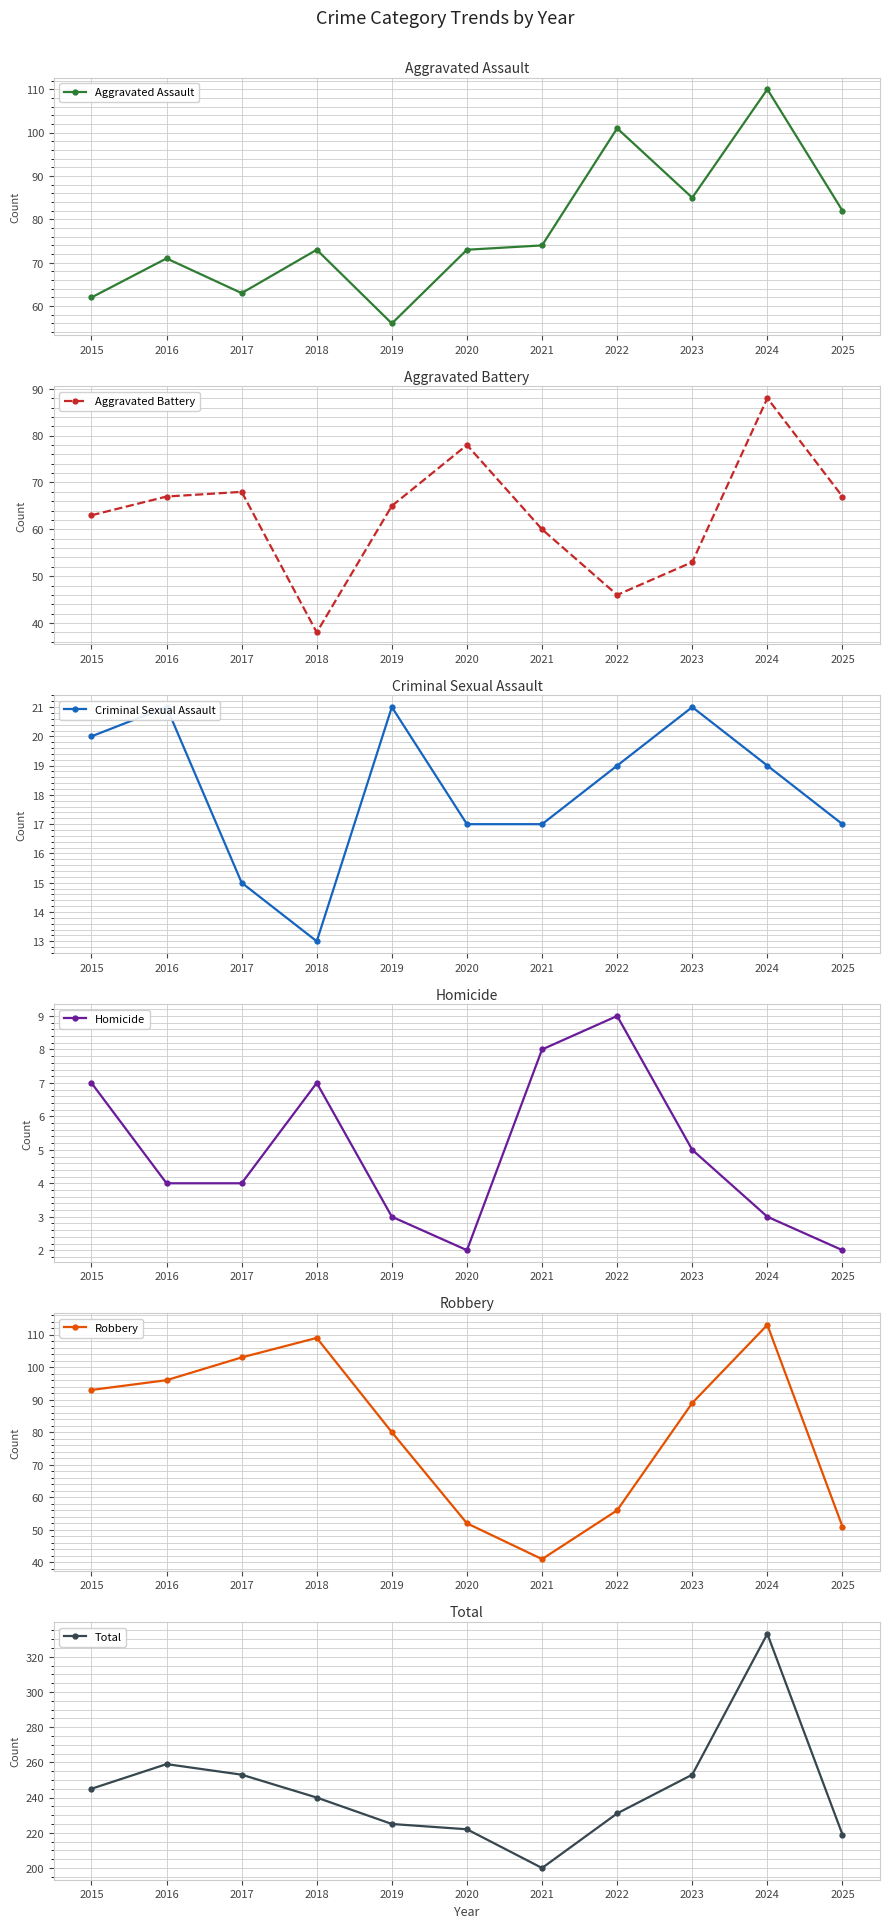

Between 2020 and 2025, which series saw the biggest shift?

Aggravated Battery